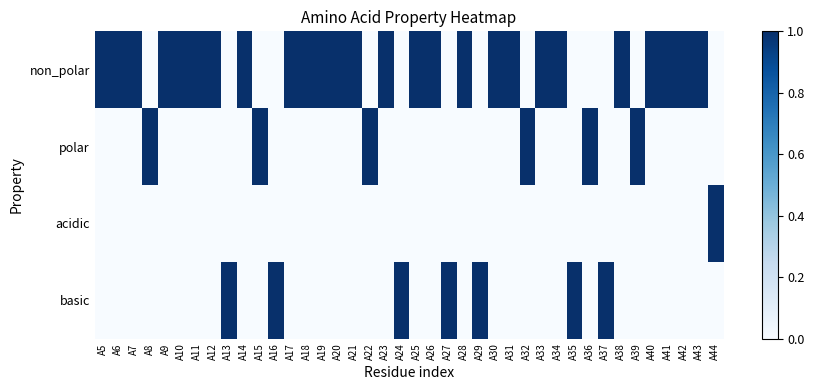

How many data points does each series have?

40